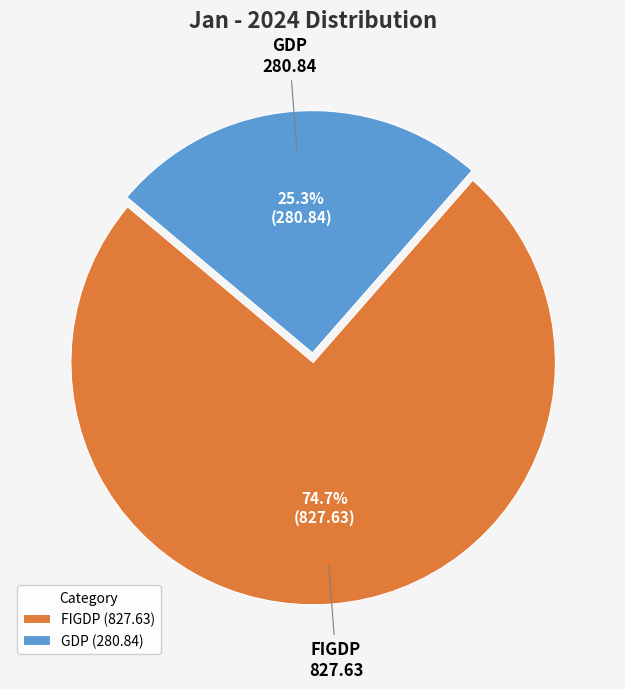

What is the largest slice in the pie chart?

FIGDP